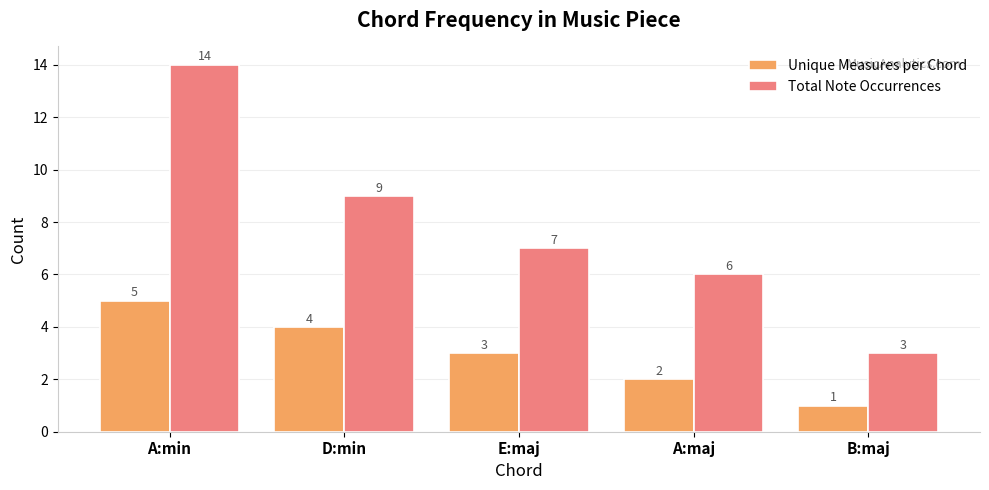

What is the value of the Total Note Occurrences bar at the 4th from the left?

6